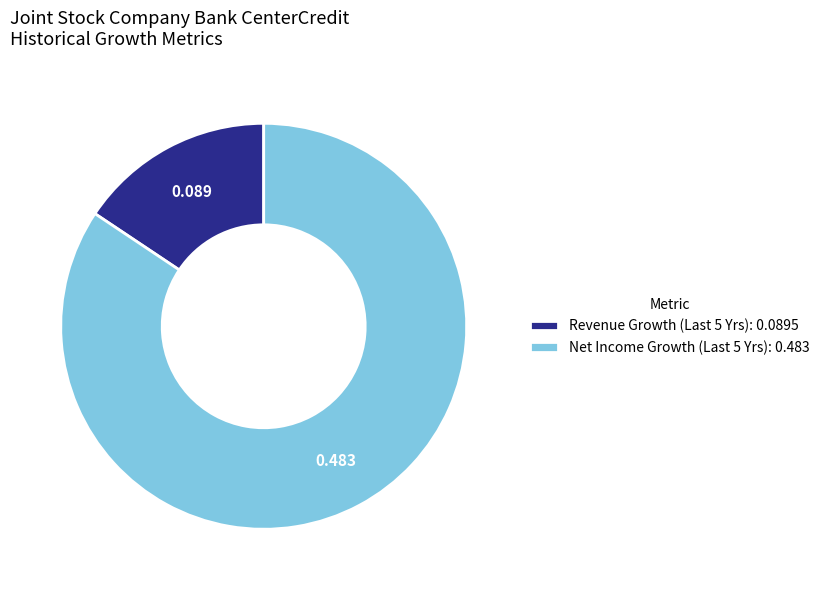

Does any single category account for the majority?

Yes